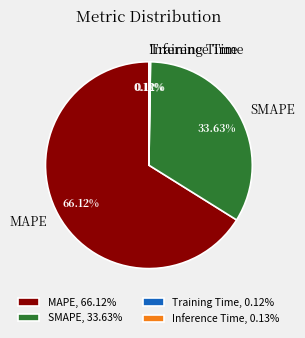

Combined, do SMAPE and MAPE account for over 50%?

Yes